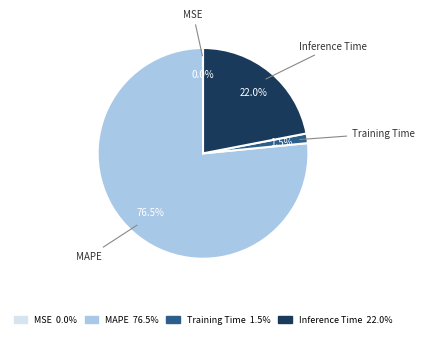

How much of the chart is everything except MAPE?

23.5%